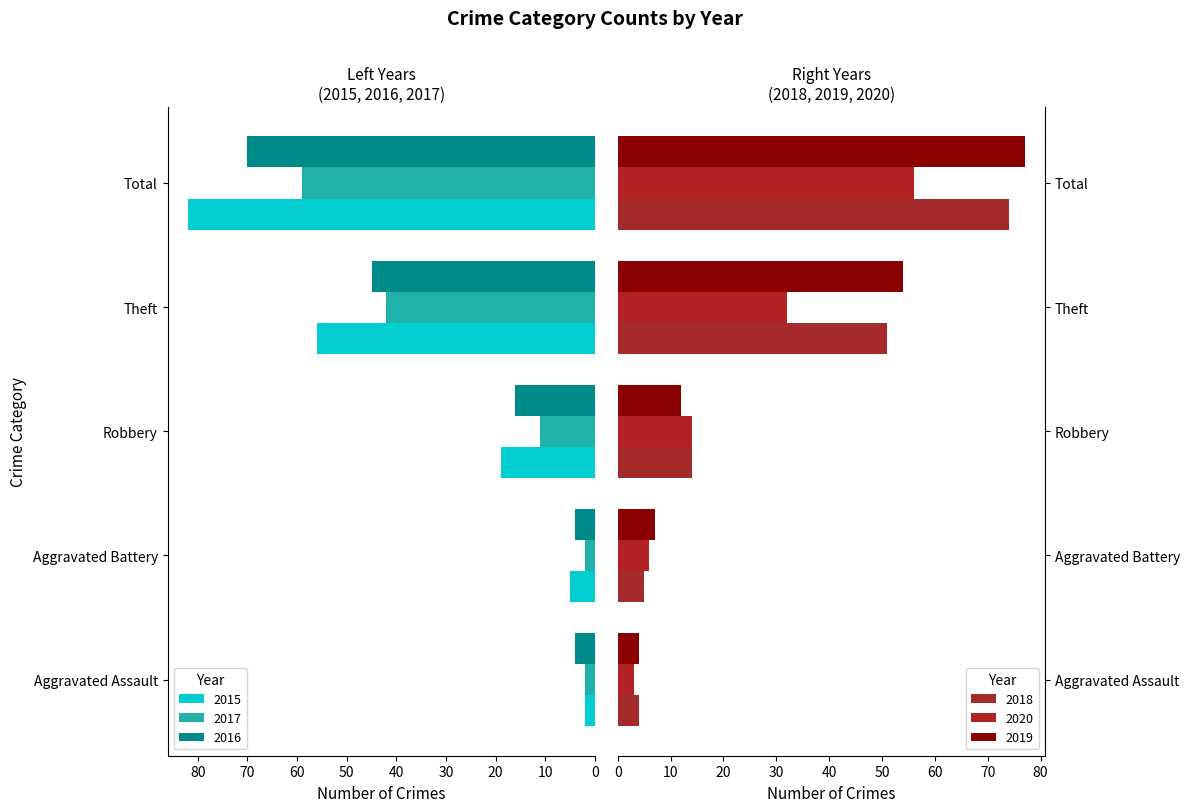

Rank the series by their maximum value, from highest to lowest.

2015, 2019, 2018, 2016, 2017, 2020